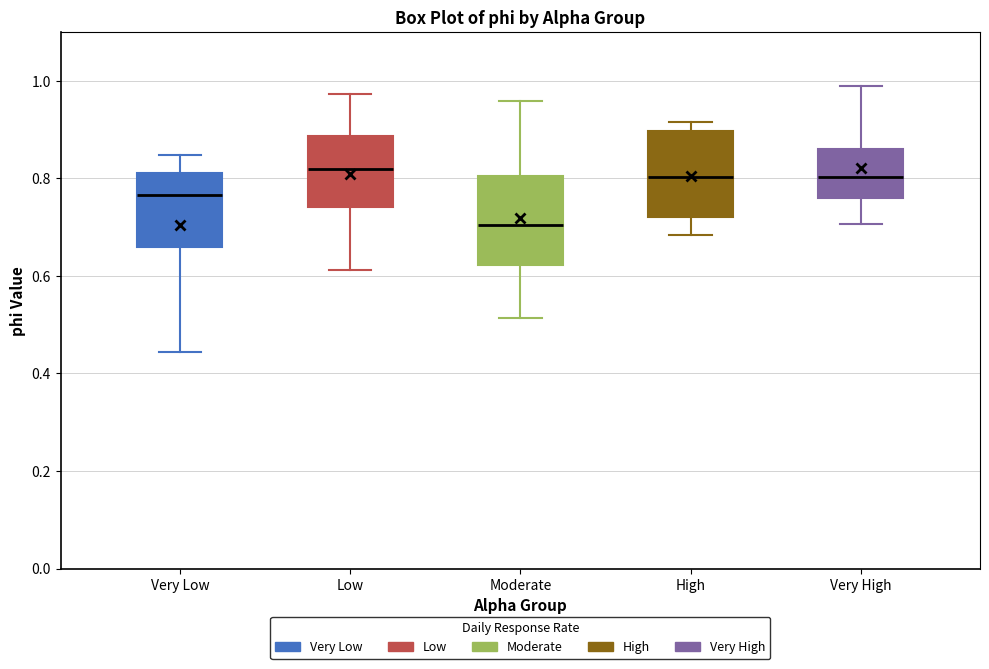

Reading left to right, transcribe this box plot: for each box, give where its median line is, the range the box spans, and where its two whiskers end, as read against the y-axis. The values are not printed on the chart, so give them approximately, as read against the axis.

Very Low: median 0.76, box 0.66 to 0.82, whiskers 0.44 to 0.84
Low: median 0.82, box 0.74 to 0.88, whiskers 0.62 to 0.98
Moderate: median 0.70, box 0.62 to 0.80, whiskers 0.52 to 0.96
High: median 0.80, box 0.72 to 0.90, whiskers 0.68 to 0.92
Very High: median 0.80, box 0.76 to 0.86, whiskers 0.70 to 0.98